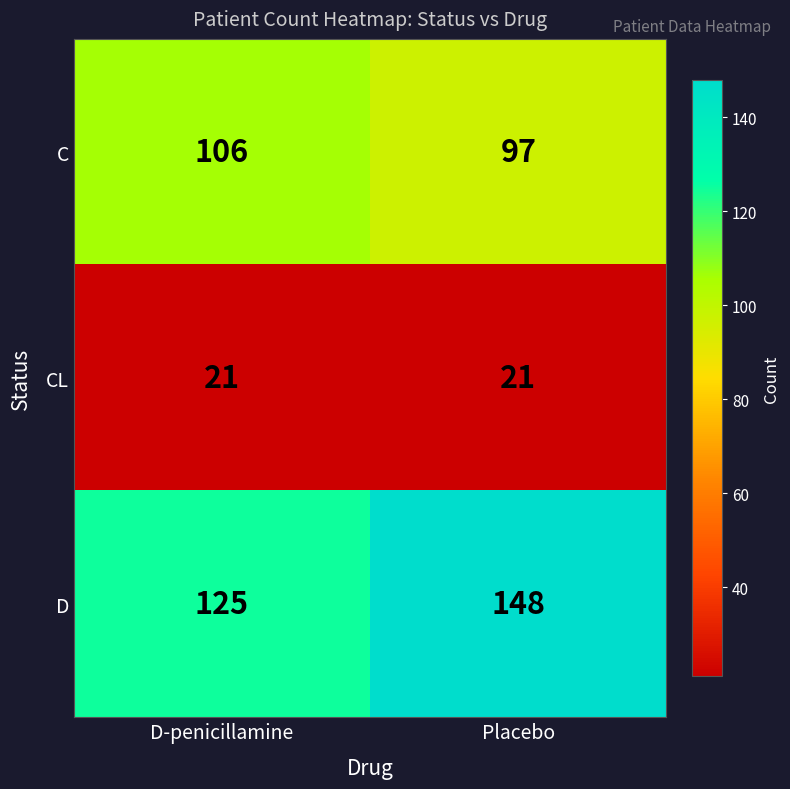

What is the spread (max minus min) of values at D-penicillamine?

104